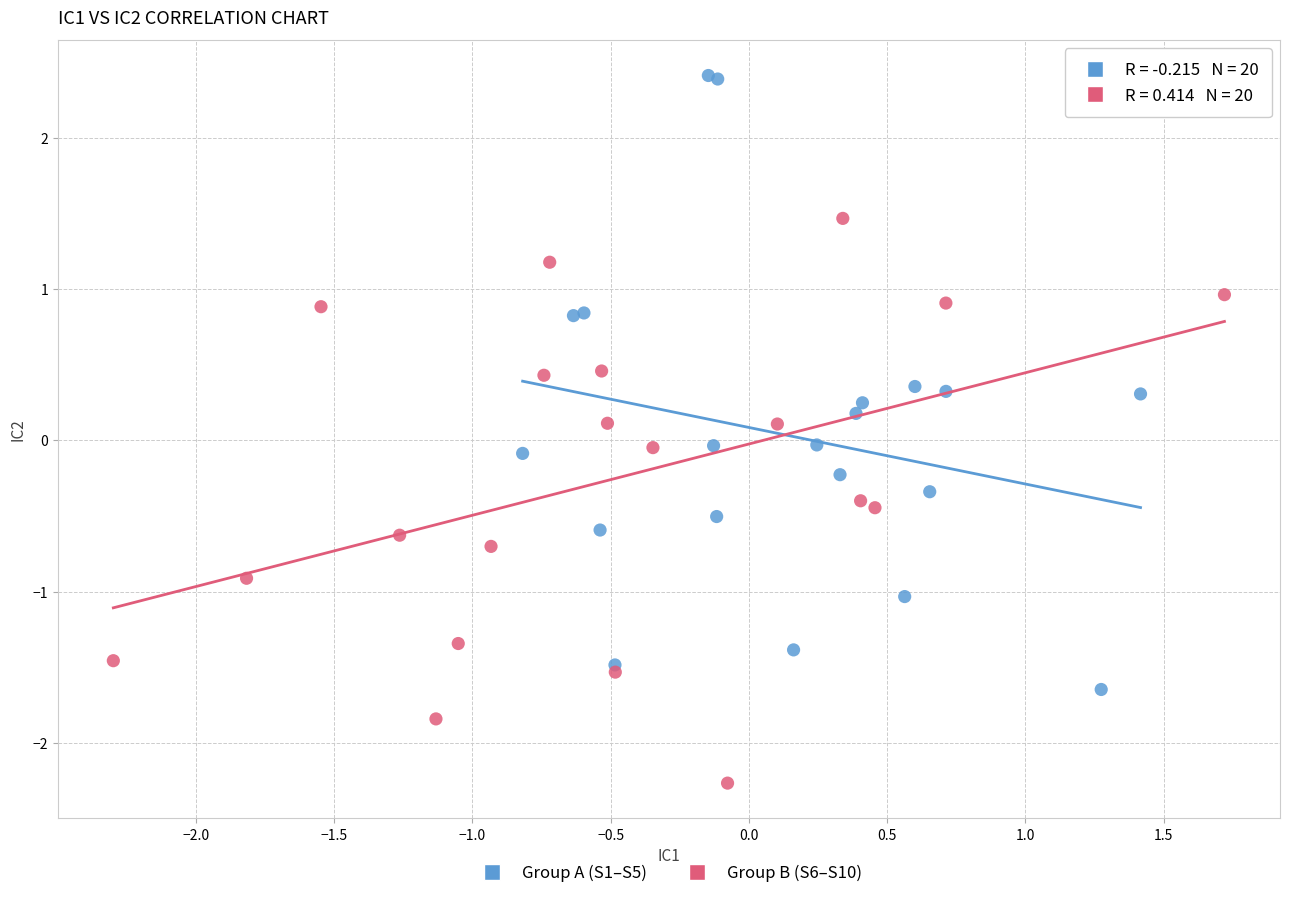

Which series reaches the minimum Y coordinate?

Group B (S6–S10)